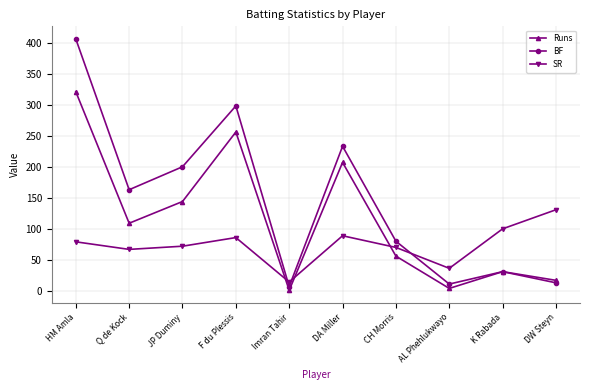

Reading left to right, transcribe all the data shown in this chart.

Runs: 321.0	109.0	144.0	256.0	1.0	207.0	56.0	4.0	31.0	17.0
BF: 406.0	163.0	200.0	298.0	7.0	233.0	80.0	11.0	31.0	13.0
SR: 79.1	66.9	72.0	85.9	14.3	88.8	70.0	36.4	100.0	130.8